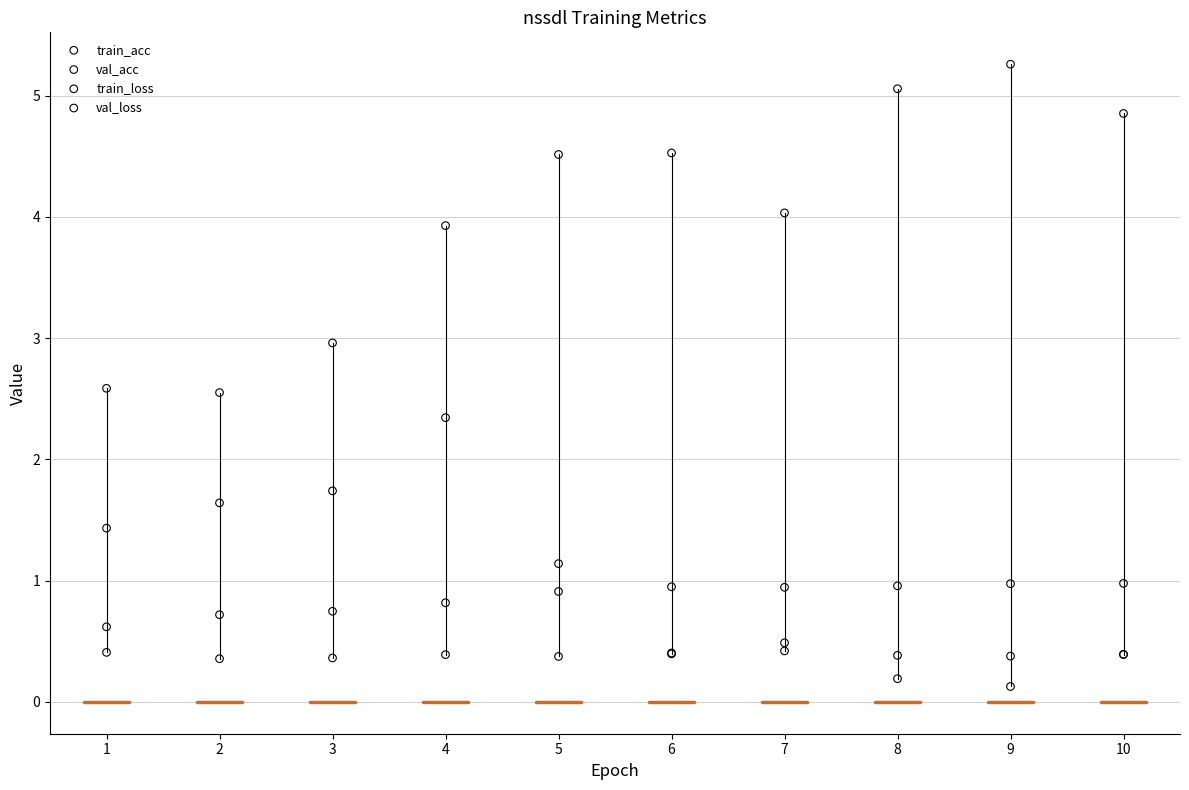

In the val_acc series, what Y value is closest to 0?

0.4